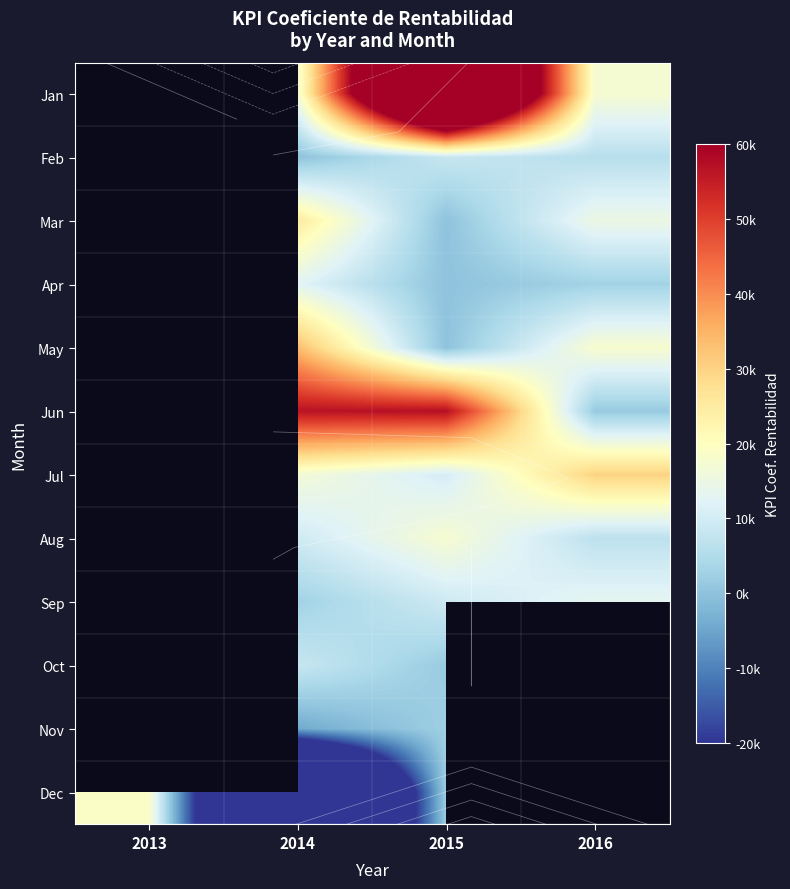

Count the number of categories in the chart.

4